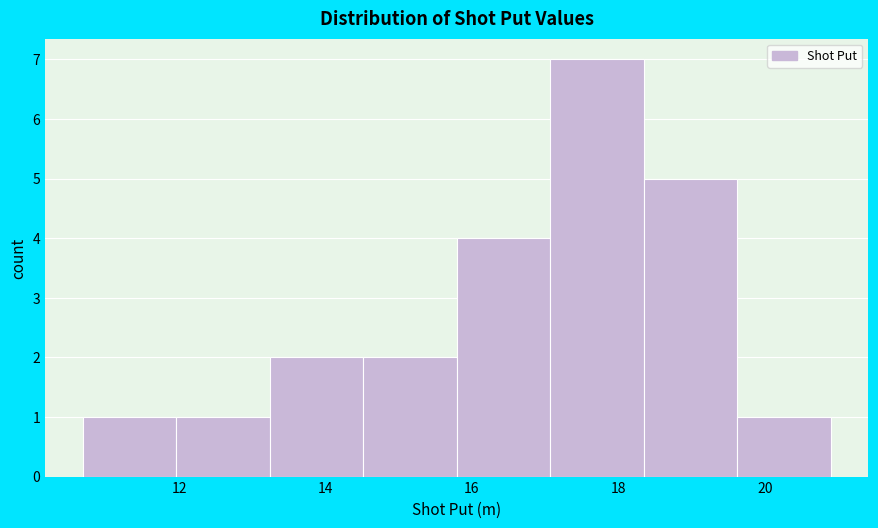

Reading left to right, list every bar in this chart as the range it spans on the x-axis followed by its height. Neither the bar edges nor the heights are printed on the chart, so give them approximately, as read against the axes.

10.6 to 12.0: 1
12.0 to 13.2: 1
13.2 to 14.6: 2
14.6 to 15.8: 2
15.8 to 17.0: 4
17.0 to 18.4: 7
18.4 to 19.6: 5
19.6 to 21.0: 1